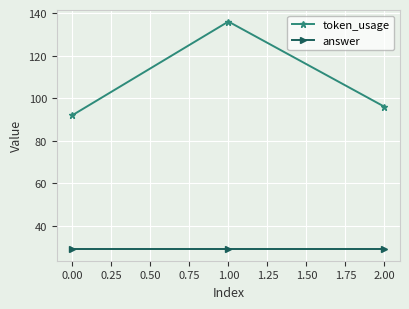

What is the sum of all answer values?

87